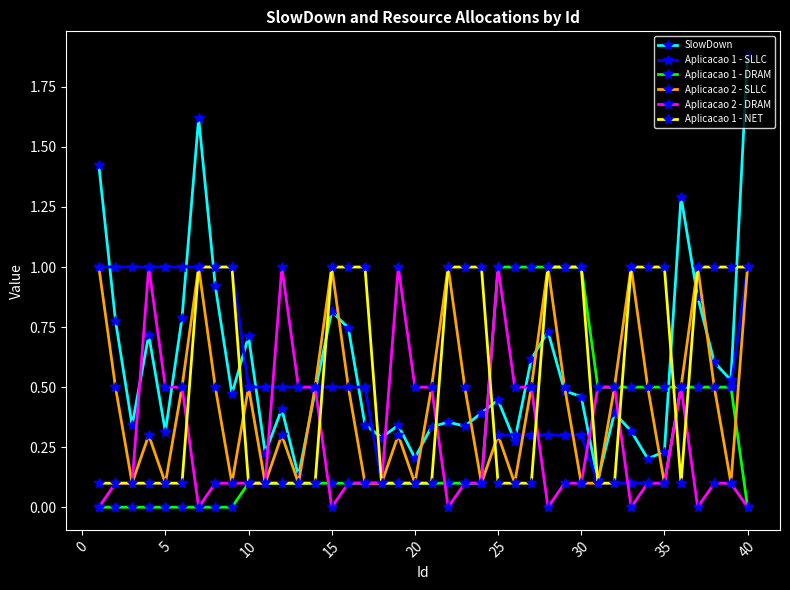

True or false: SlowDown has more than 1 points higher than both neighbors.

True